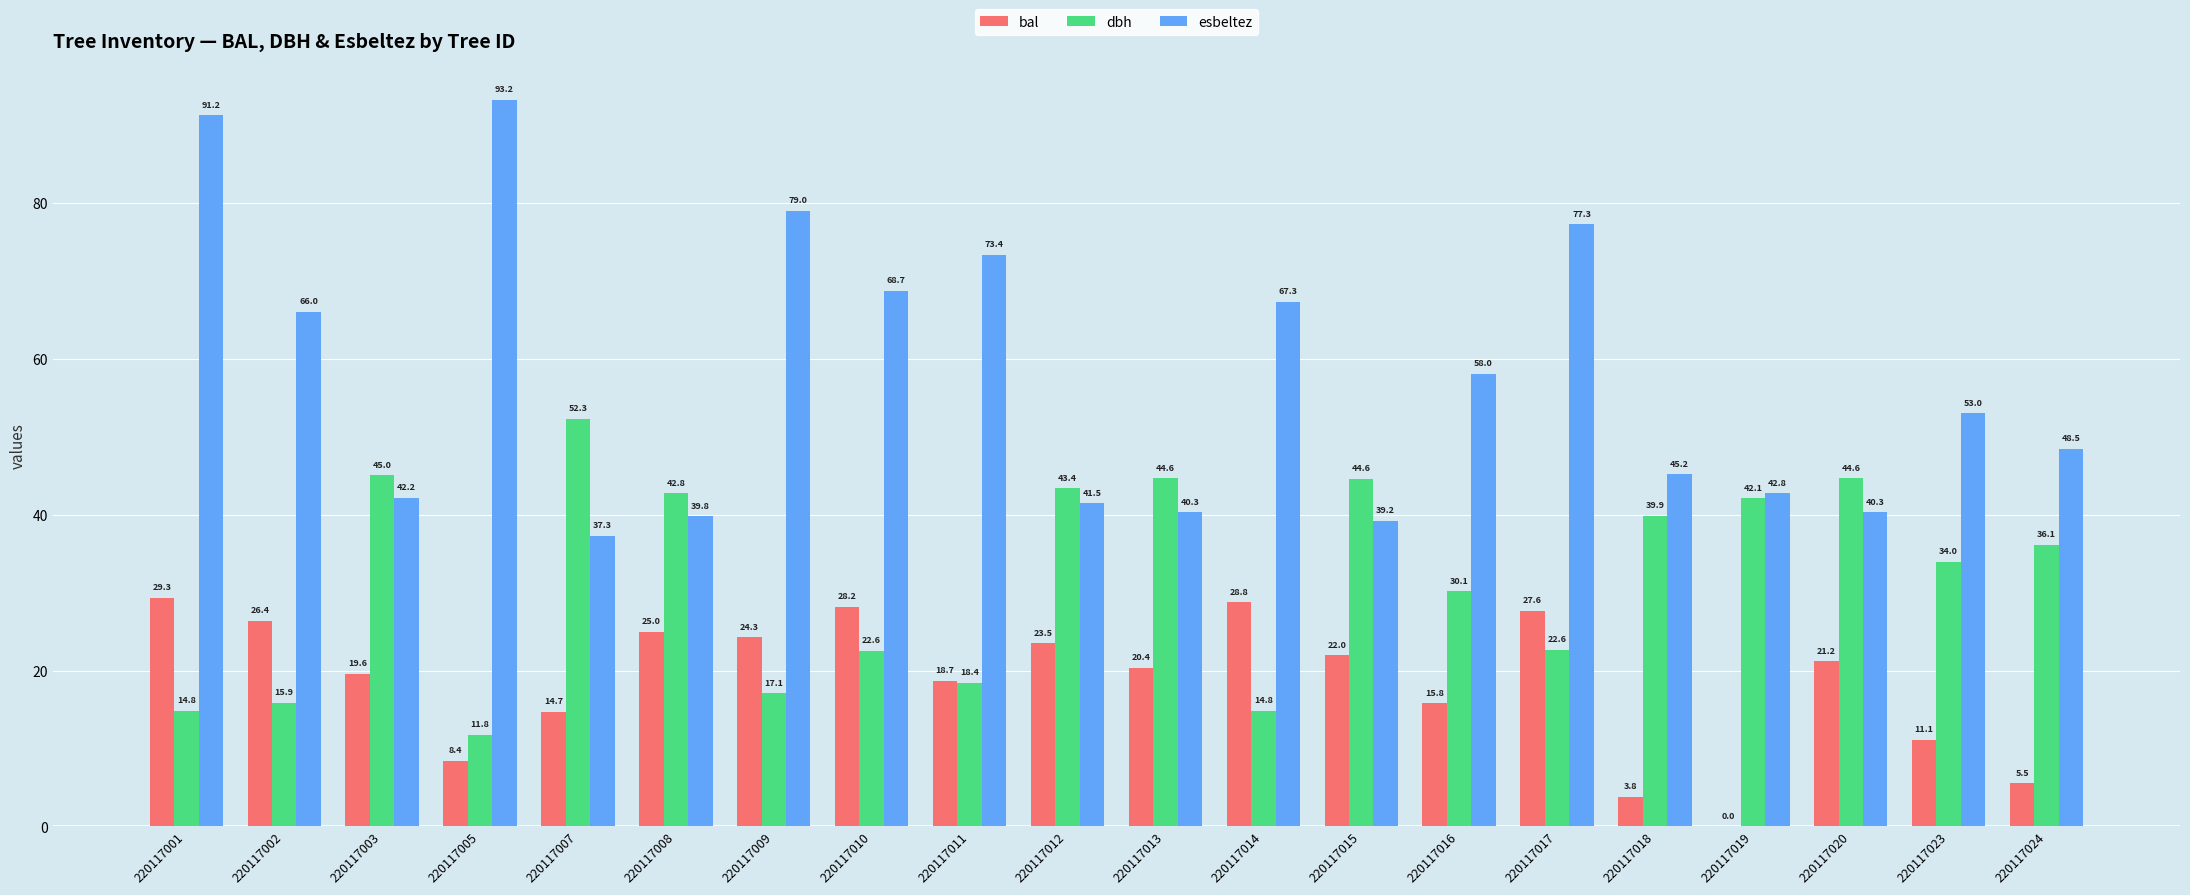

At which category is the sum across all series the highest?

220117001